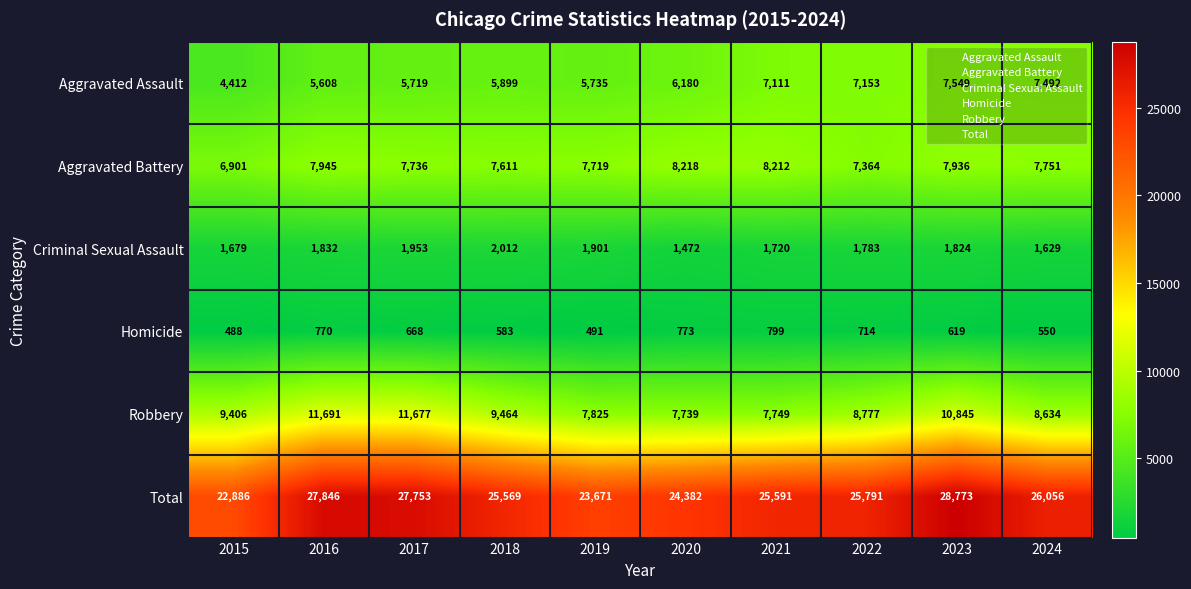

How many data points does each series have?

10